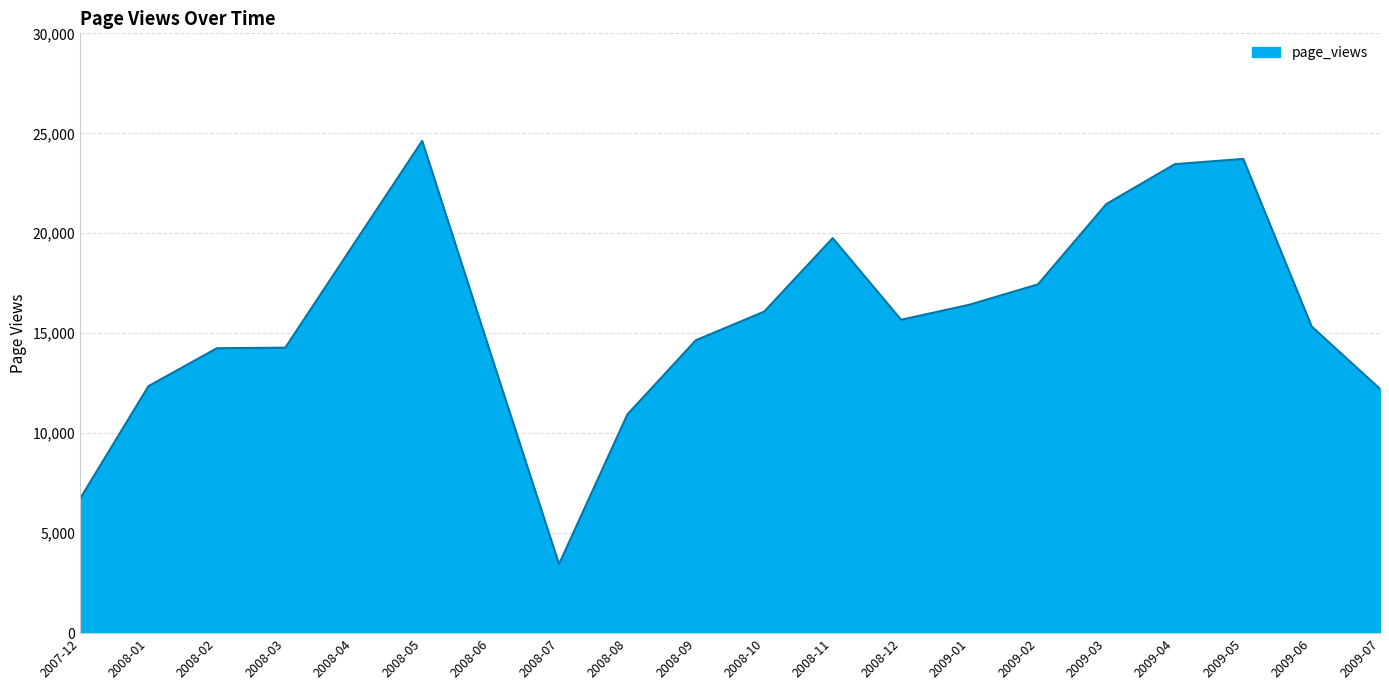

Read the value at 2008-02.

14250